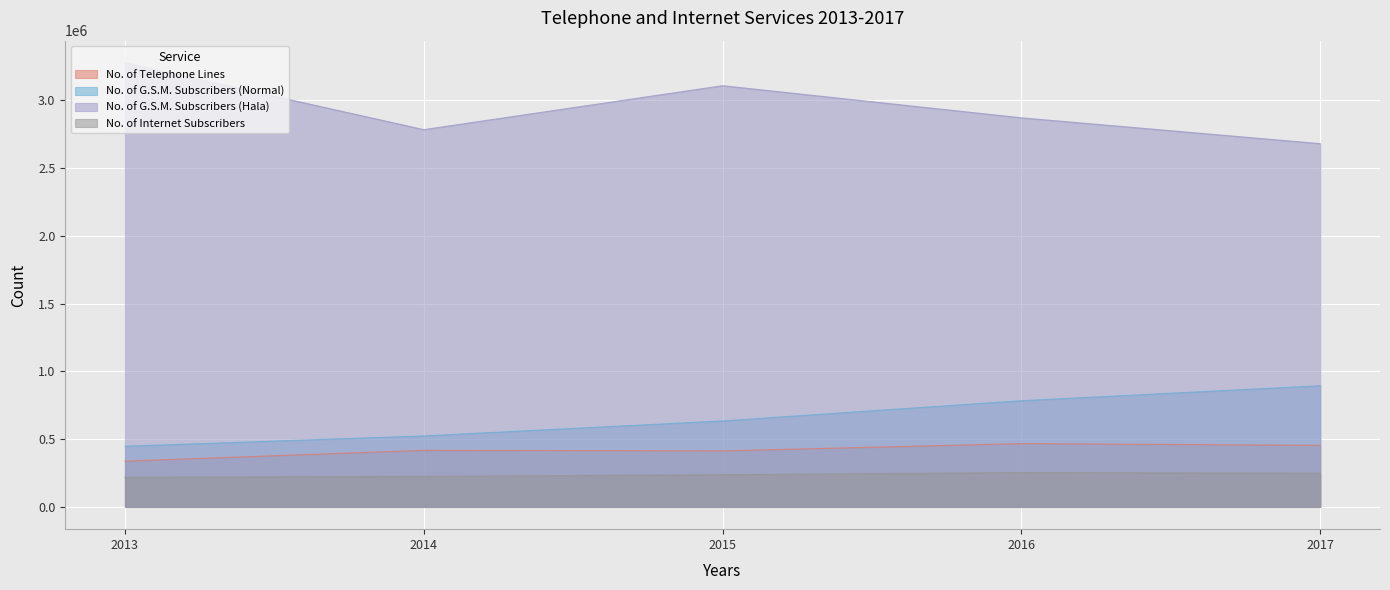

Count the No. of Internet Subscribers values in the range 225472 to 248793.

3